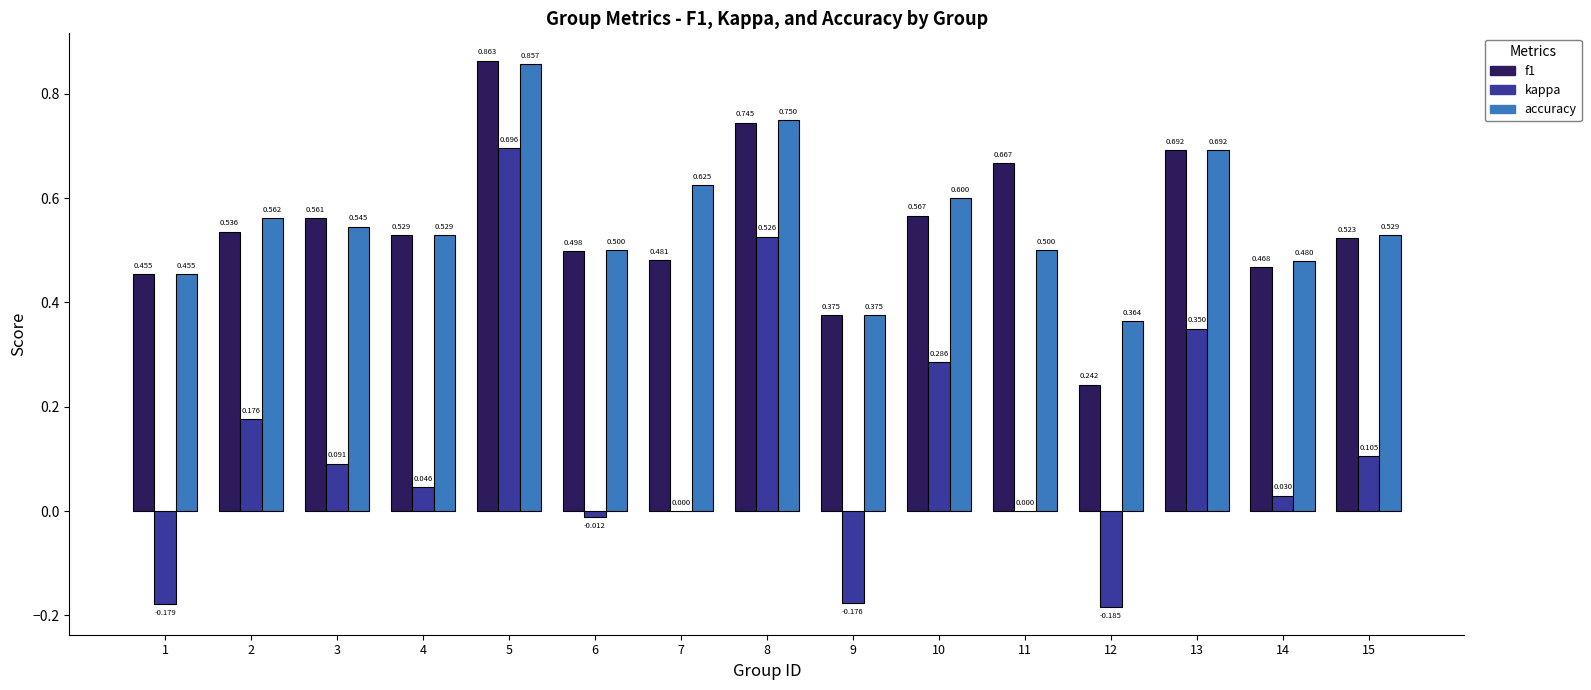

Between 7 and 12, which series saw the biggest shift?

accuracy